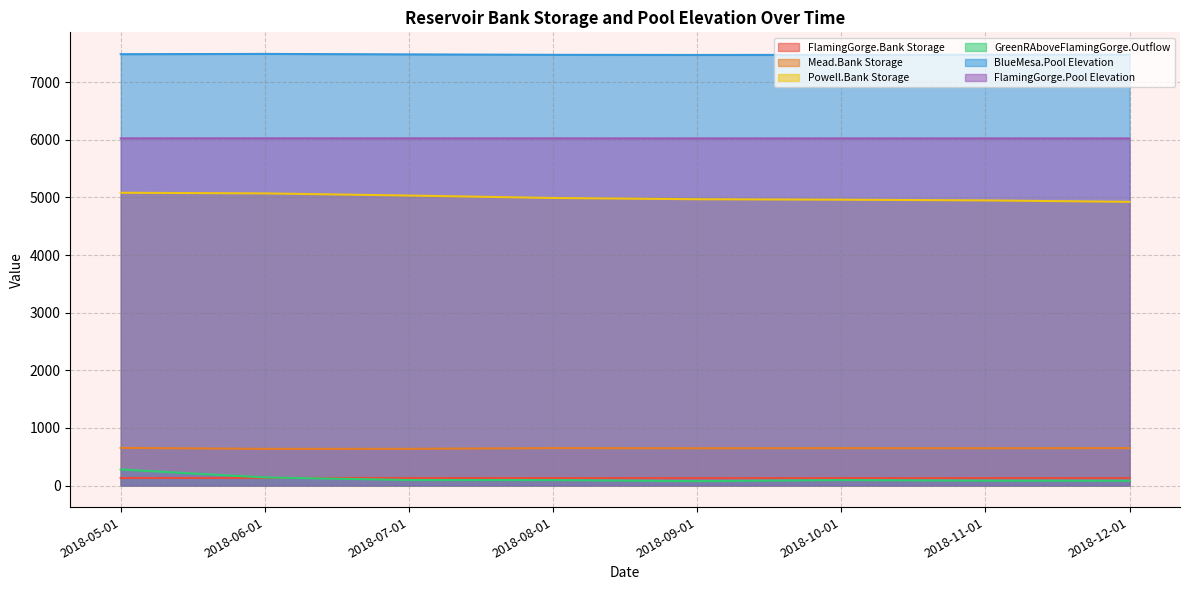

What is the difference between the FlamingGorge.Bank Storage values at 2018-12-01 and 2018-09-01?

0.2